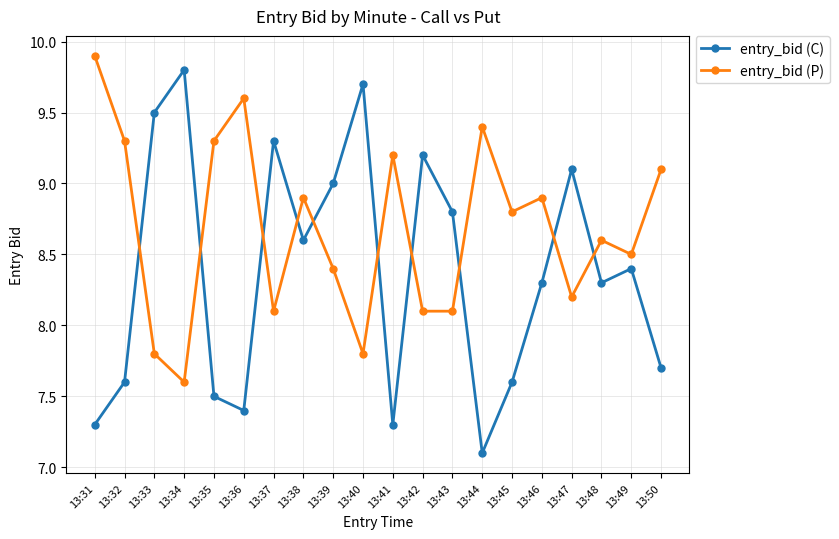

Which series ends up on top after the final intersection of entry_bid (C) and entry_bid (P)?

entry_bid (P)